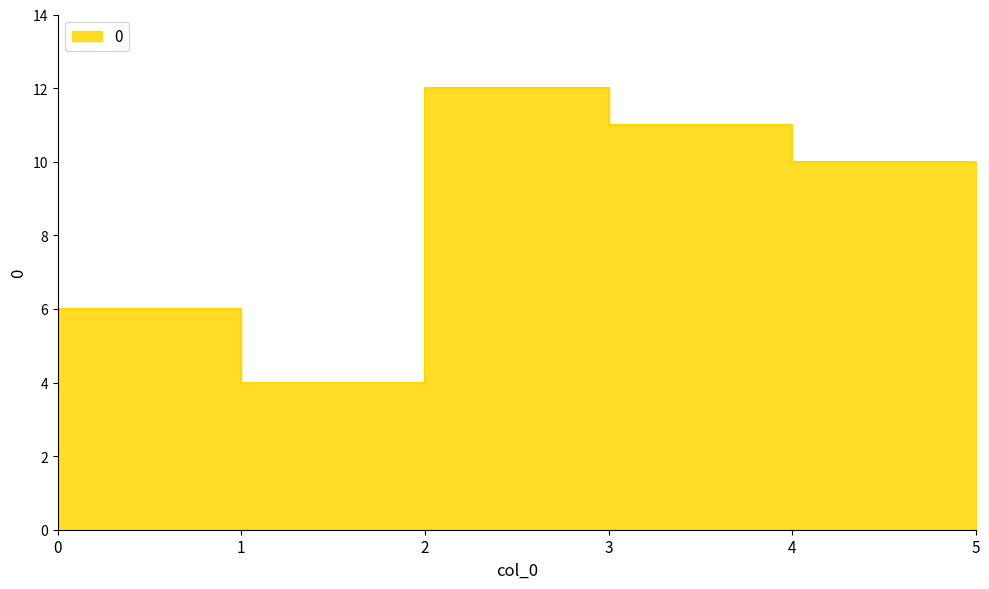

Between 1 and 4, which is larger?

4